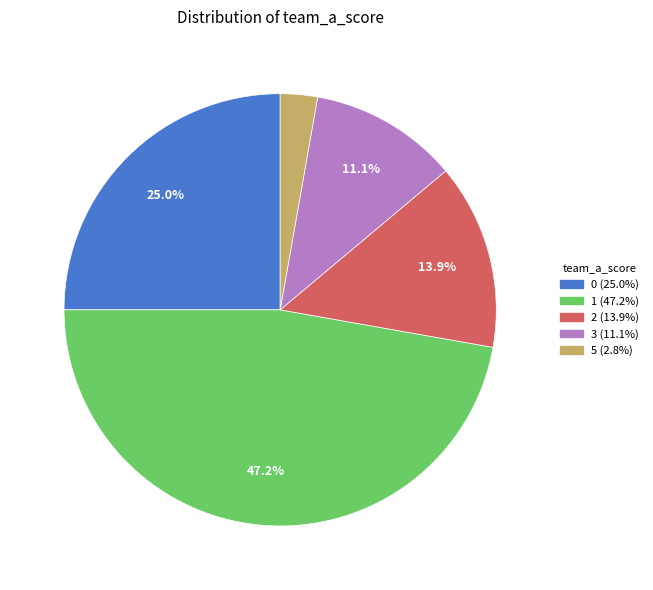

How many segments does this pie chart have?

5